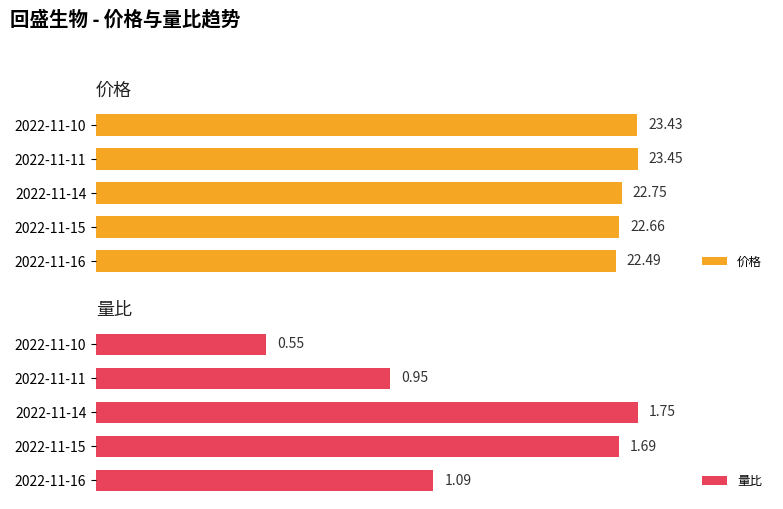

List the labels in order of 价格 value, largest first.

2022-11-11, 2022-11-10, 2022-11-14, 2022-11-15, 2022-11-16